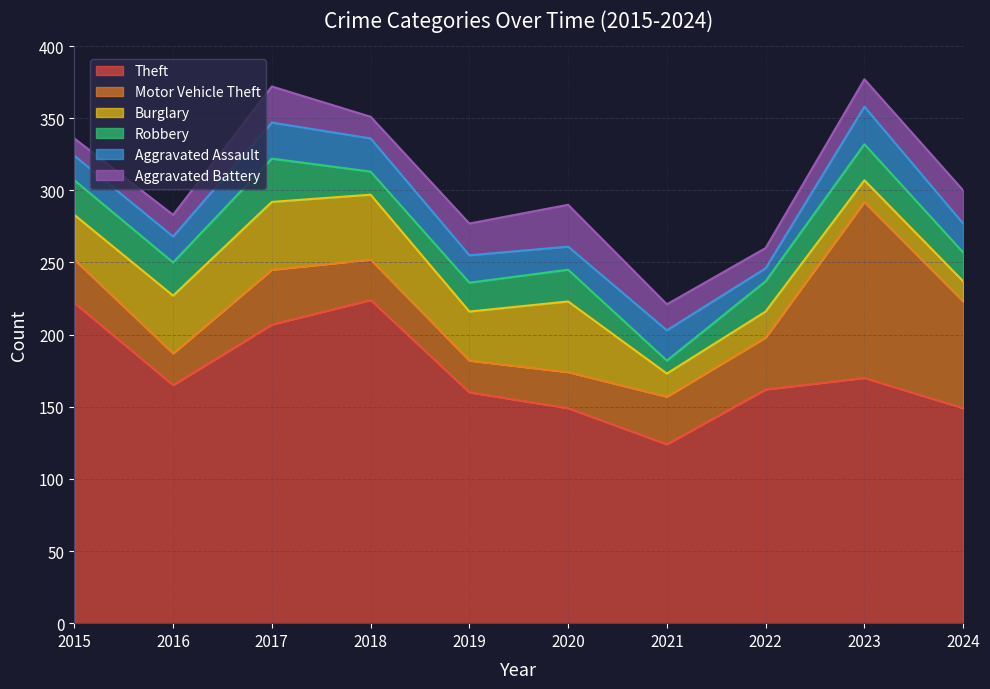

What is the difference between the maximum and second lowest values in the Aggravated Assault series?

10